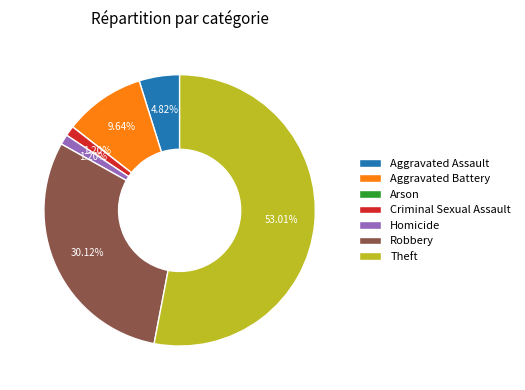

Is it true that Aggravated Battery is 1% of the pie?

False